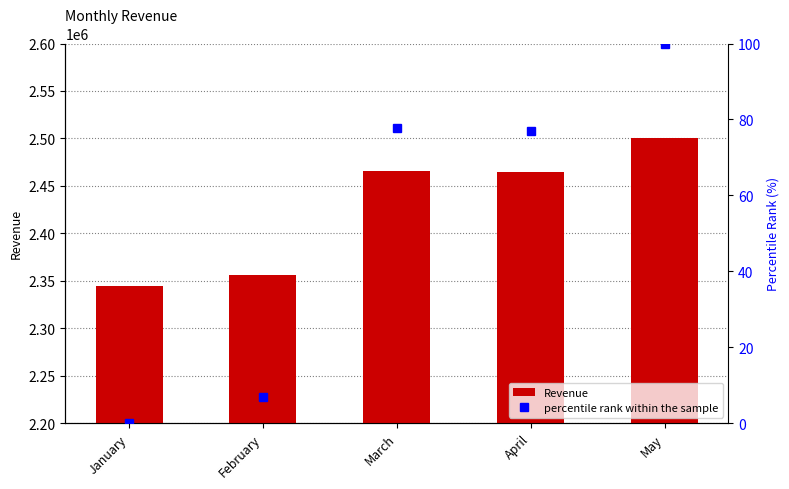

What is the value of the Revenue bar at the 4th from the left?

2464523